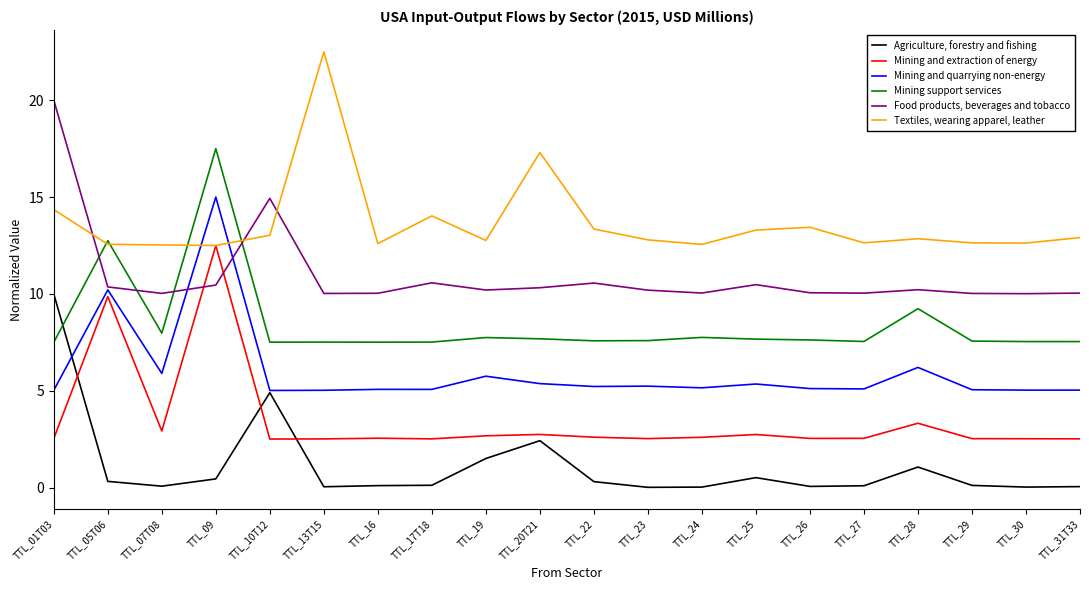

What is the approximate value of Mining and quarrying non-energy at TTL_30?

5.0